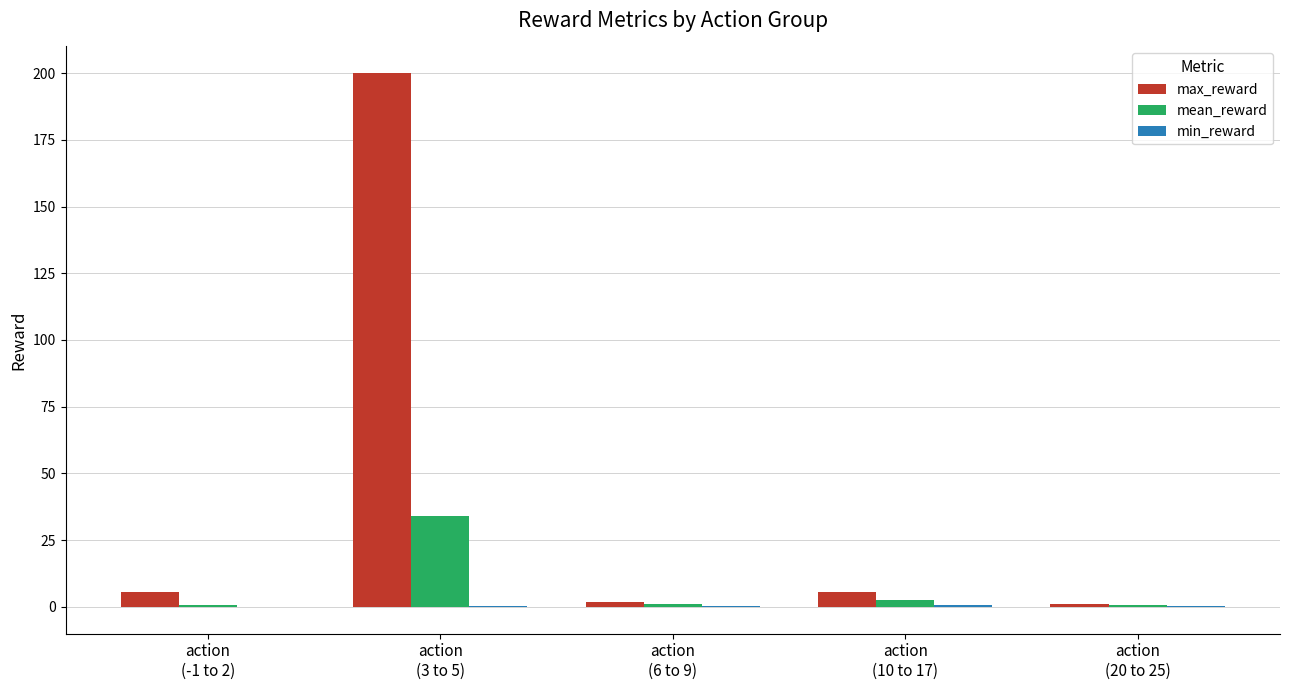

How many groups of bars are there?

5